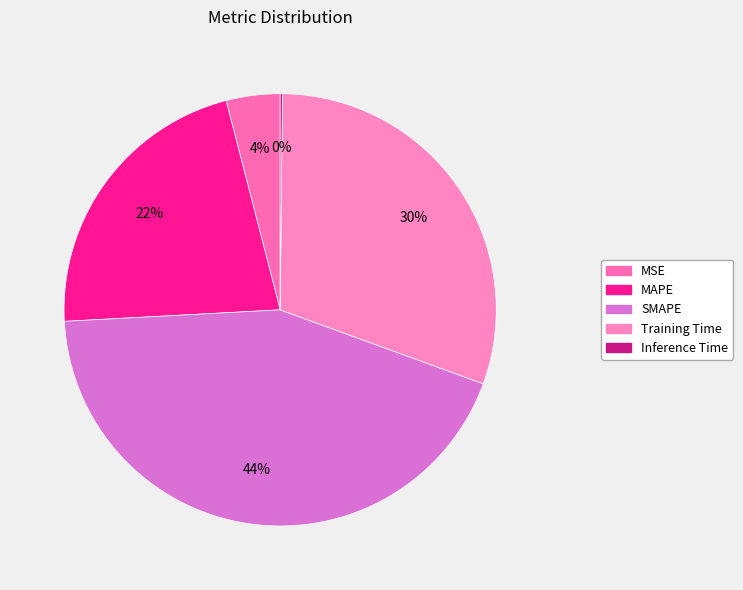

What is the smallest slice in the pie chart?

Inference Time